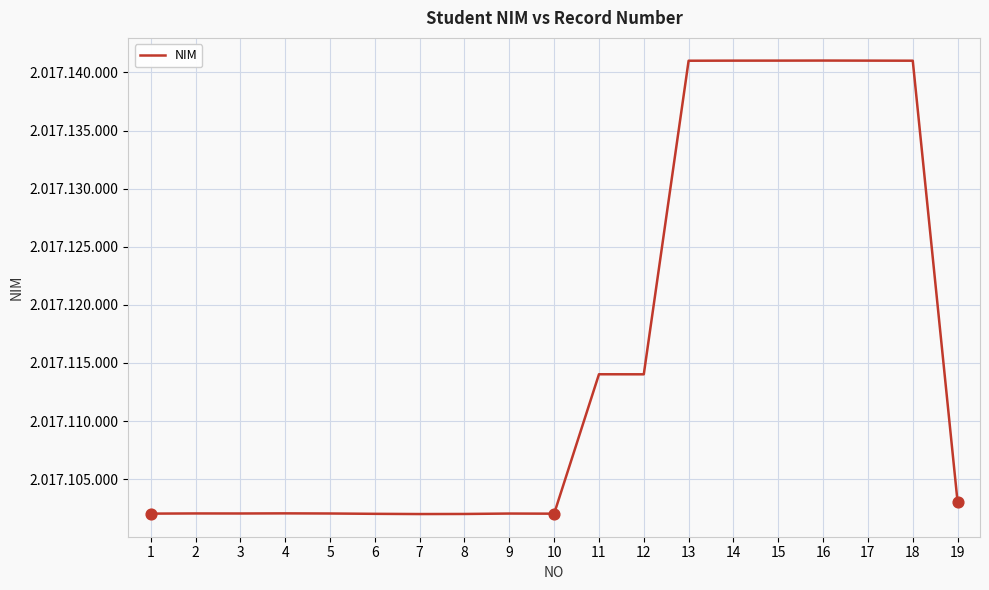

Between 19 and 17, which is larger?

17